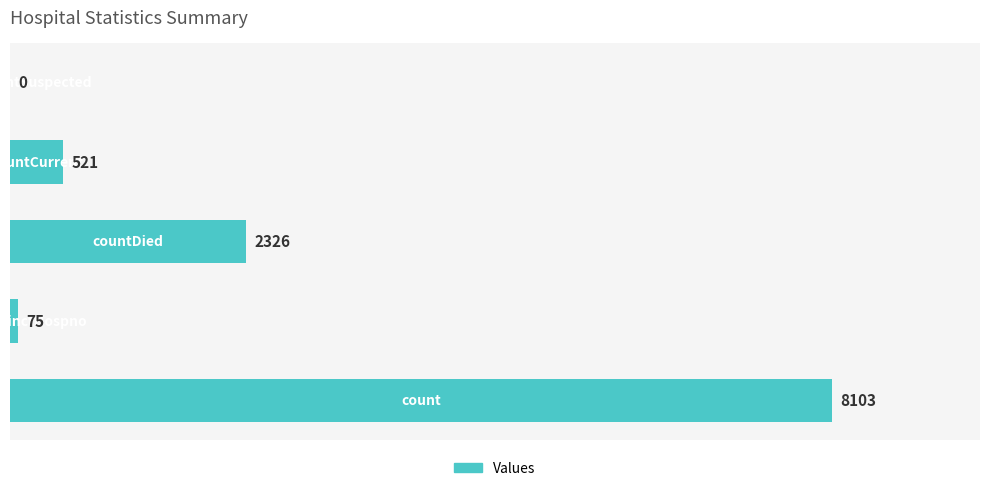

How many values are above zero?

4